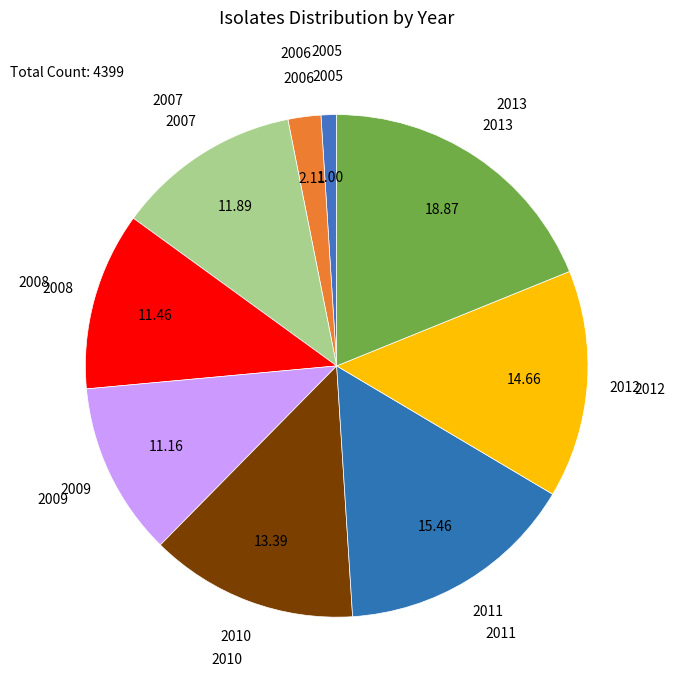

Is the sum of 2013 and 2012 greater than half?

No